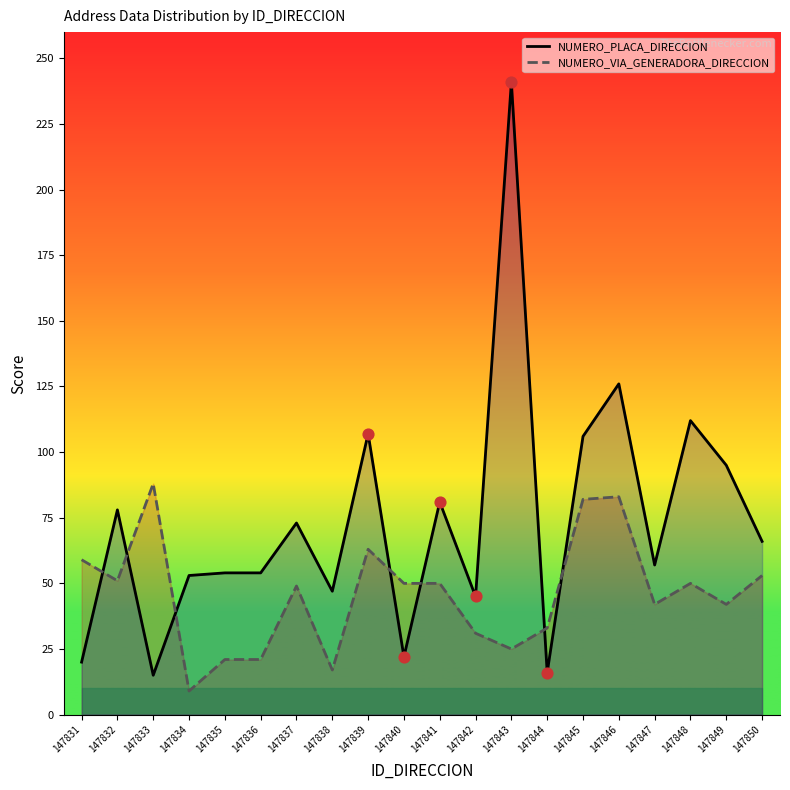

At how many categories does at least one series exceed 61?

11